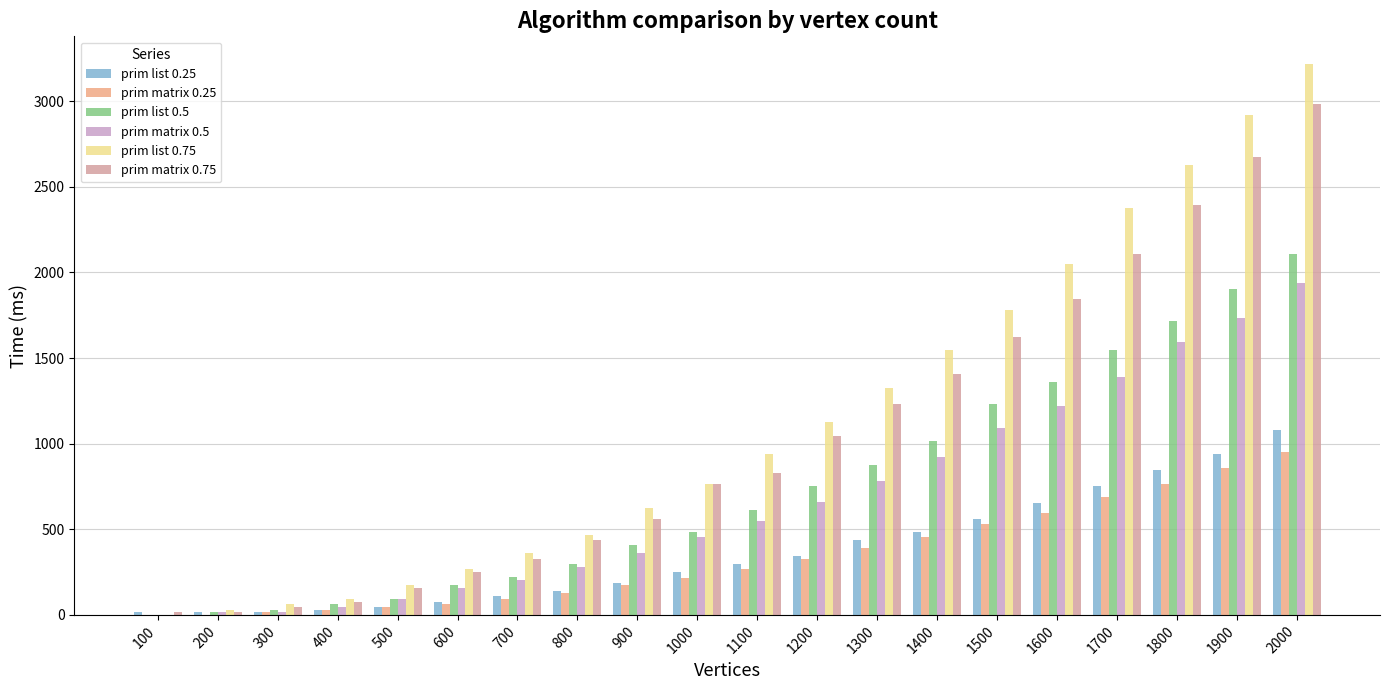

Is the value of prim matrix 0.25 at 1300 greater than the value of prim matrix 0.75 at 400?

Yes